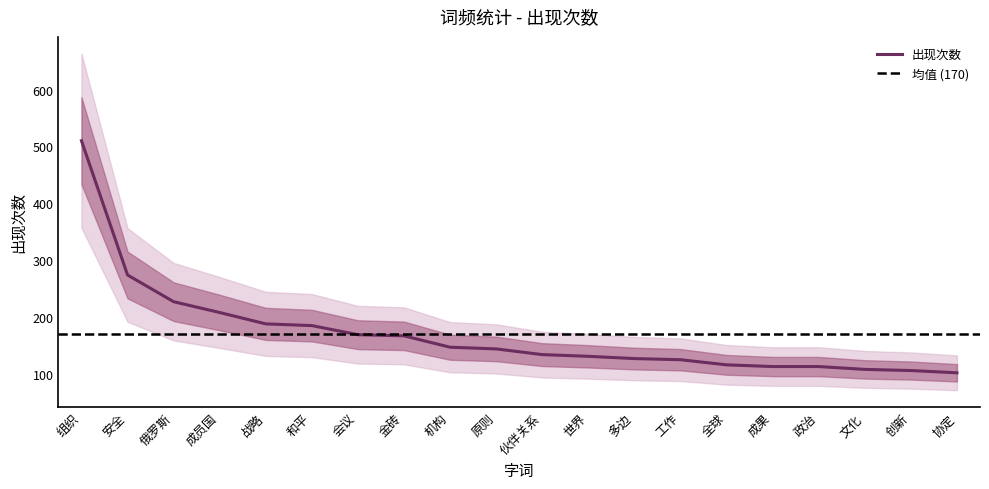

Rank the categories by value from lowest to highest.

协定, 创新, 文化, 成果, 政治, 全球, 工作, 多边, 世界, 伙伴关系, 原则, 机构, 金砖, 会议, 和平, 战略, 成员国, 俄罗斯, 安全, 组织